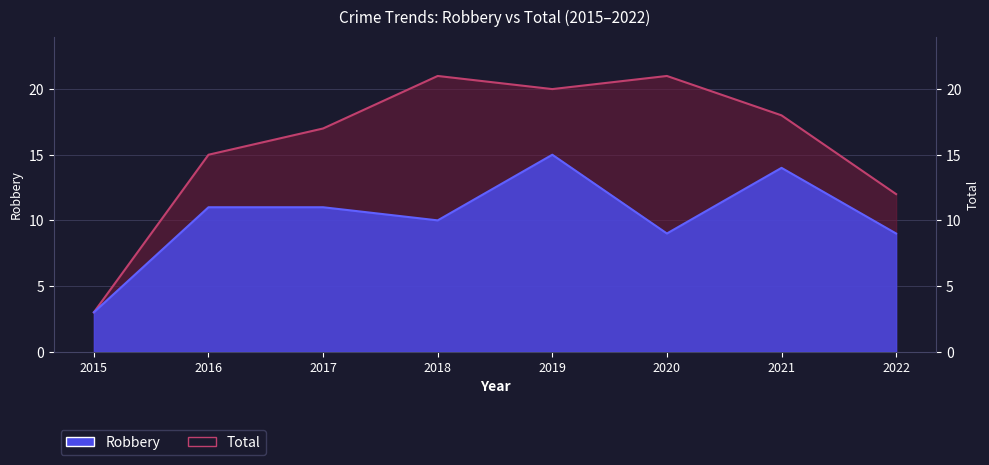

What is the value of the Total point at the 2nd from the left?

15